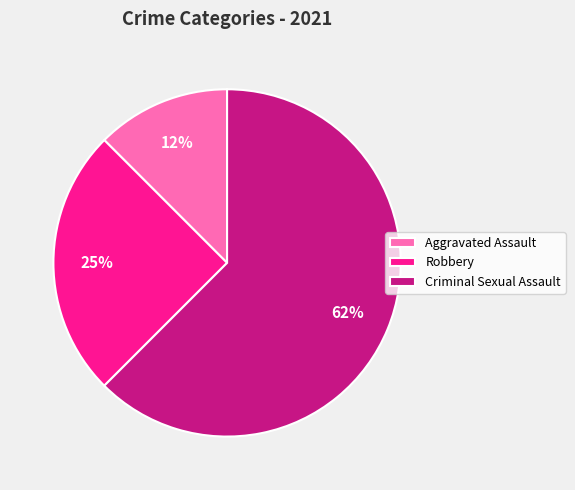

How many slices are in this pie chart?

3